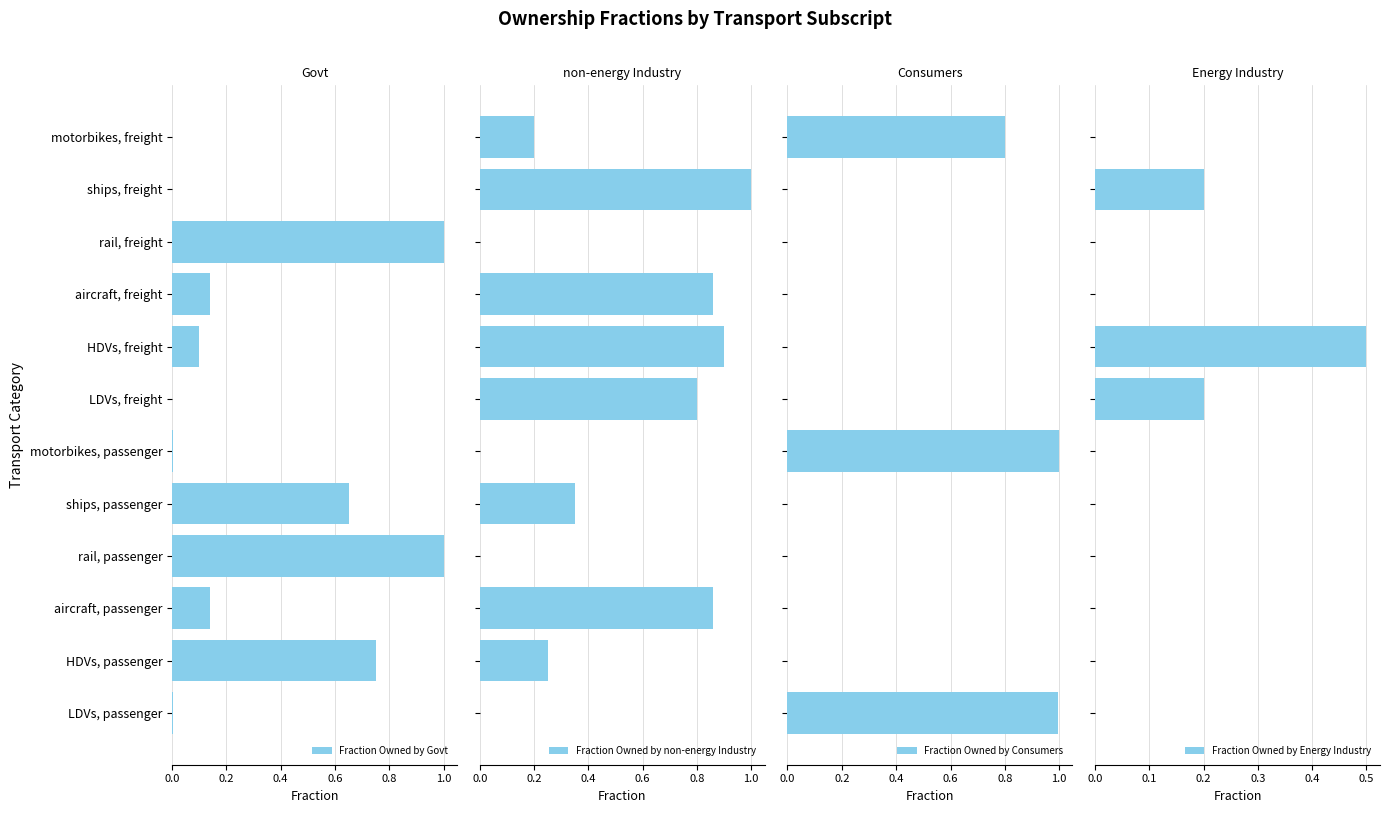

How many bars are there in total?

48